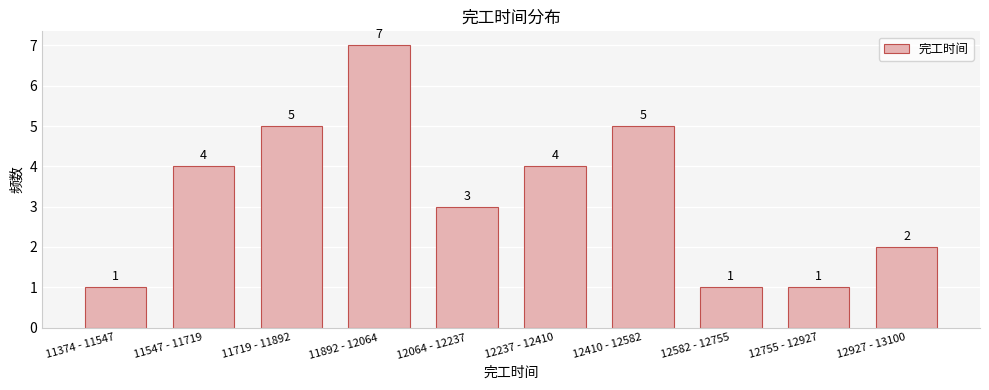

Reading left to right, extract all data points from this chart.

1	4	5	7	3	4	5	1	1	2